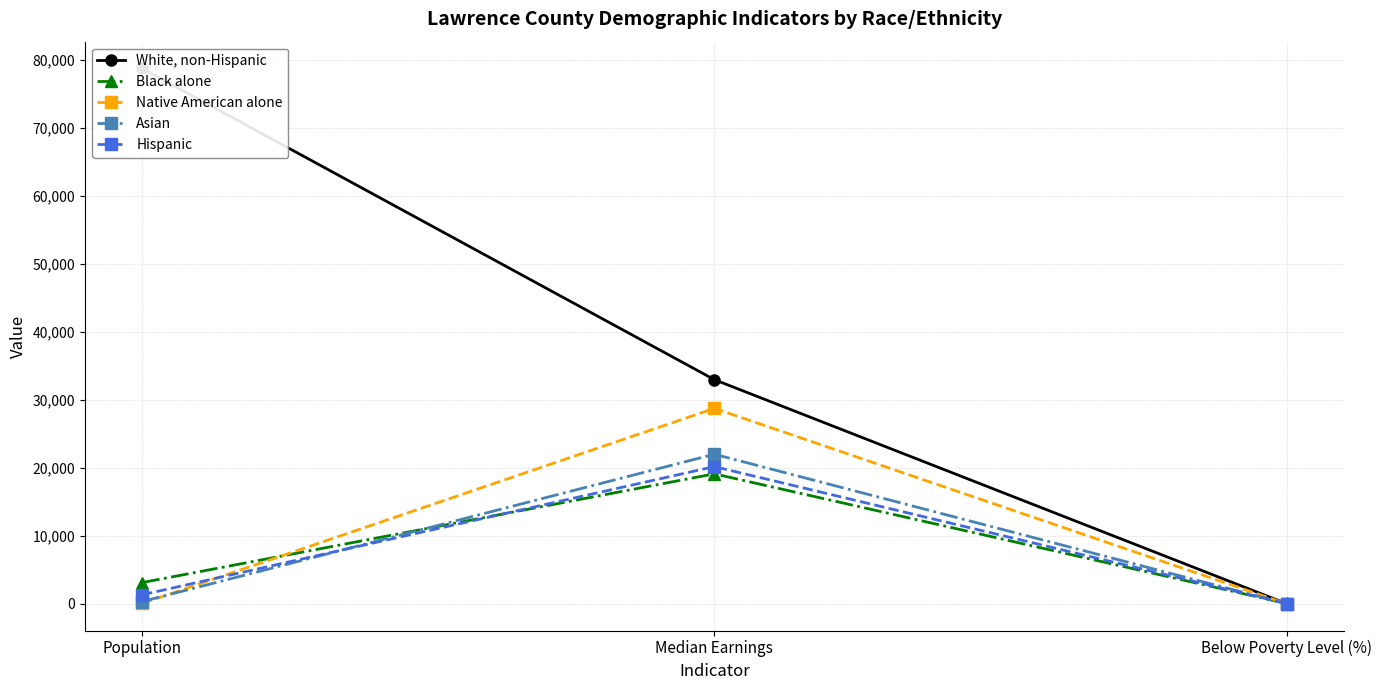

Reading right to left, extract all data points from this chart.

White, non-Hispanic: Below Poverty Level (%)=11.4	Median Earnings=32976.0	Population=78773.0
Black alone: Below Poverty Level (%)=36.3	Median Earnings=19114.0	Population=3114.0
Native American alone: Below Poverty Level (%)=0.0	Median Earnings=28750.0	Population=46.0
Asian: Below Poverty Level (%)=12.5	Median Earnings=22000.0	Population=323.0
Hispanic: Below Poverty Level (%)=27.4	Median Earnings=20179.0	Population=1316.0